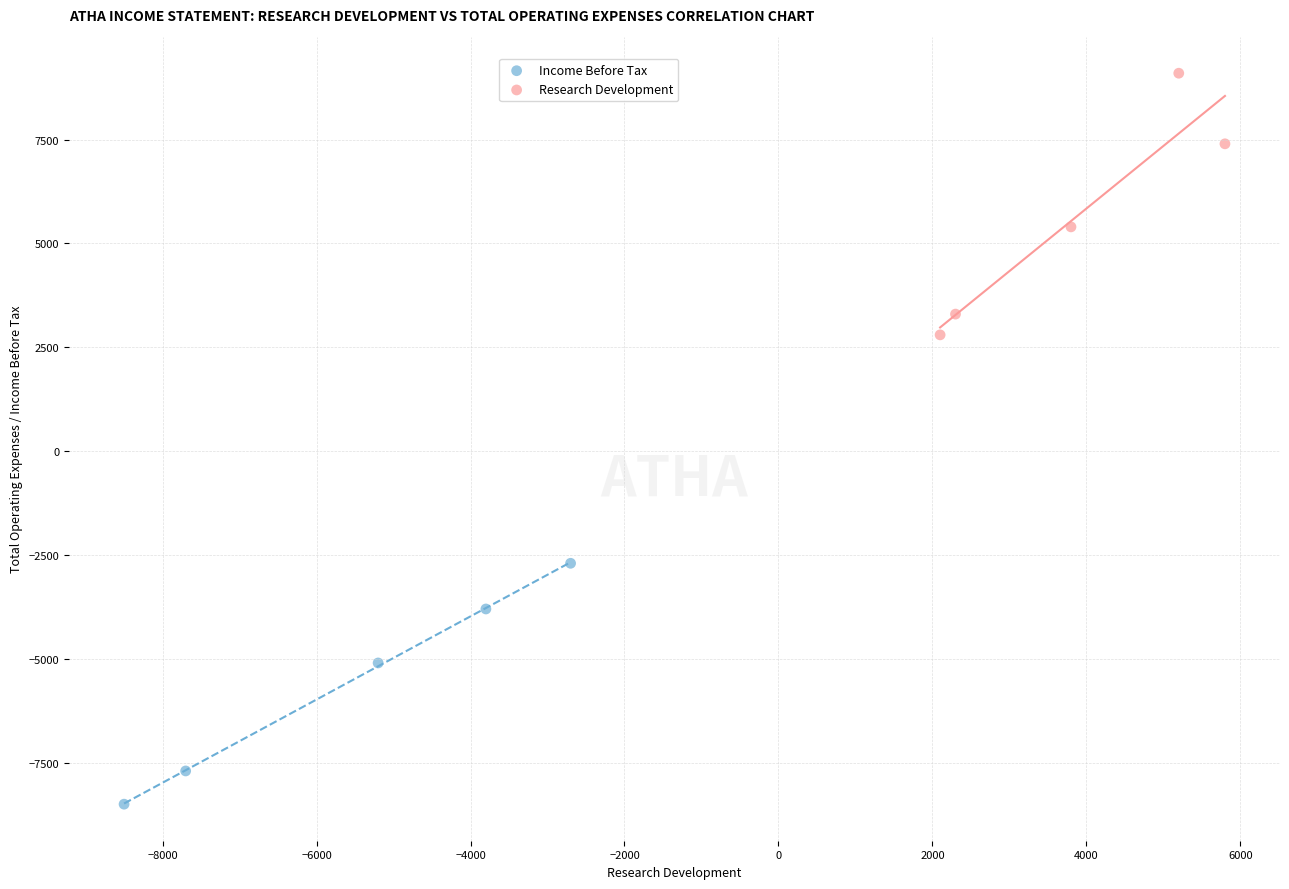

Which series contains the highest Y value?

Research Development